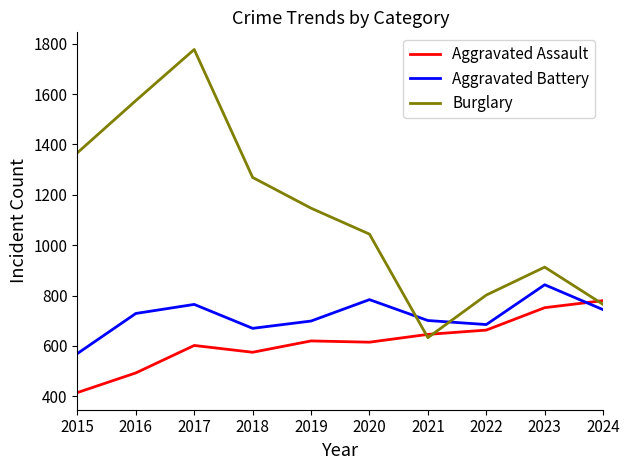

What is the difference between the highest and lowest values at 2023?

161